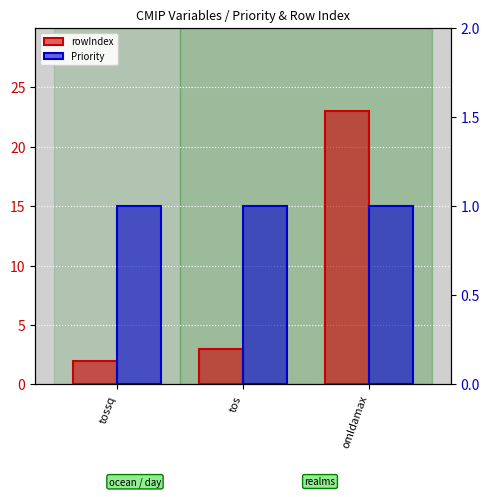

Which series has the largest total across all categories?

rowIndex